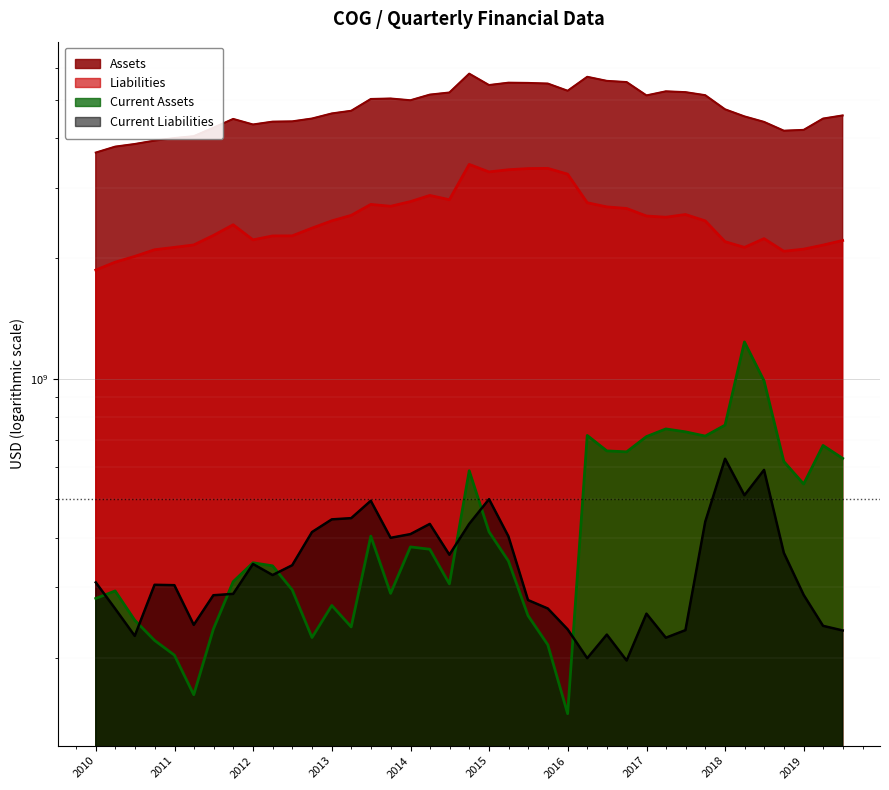

Reading left to right, what are all the values shown in this chart?

Assets: 2009-12-31=3683401000	2010-03-31=3811917000	2010-06-30=3870200000	2010-09-30=3946710000	2010-12-31=4005031000	2011-03-31=4048407000	2011-06-30=4250160000	2011-09-30=4472397000	2011-12-31=4331493000	2012-03-31=4402794000	2012-06-30=4410192000	2012-09-30=4482937000	2012-12-31=4616313000	2013-03-31=4687836000	2013-06-30=5017936000	2013-09-30=5031392000	2013-12-31=4981080000	2014-03-31=5145775000	2014-06-30=5208922000	2014-09-30=5807264000	2014-12-31=5437716000	2015-03-31=5512323000	2015-06-30=5504920000	2015-09-30=5484672000	2015-12-31=5261899000	2016-03-31=5702708000	2016-06-30=5570470000	2016-09-30=5531921000	2016-12-31=5122569000	2017-03-31=5244388000	2017-06-30=5219459000	2017-09-30=5128766000	2017-12-31=4727344000	2018-03-31=4538401000	2018-06-30=4396710000	2018-09-30=4179043000	2018-12-31=4198829000	2019-03-31=4481547000	2019-06-30=4563729000
Current Assets: 2009-12-31=281502000	2010-03-31=293897000	2010-06-30=248257000	2010-09-30=220985000	2010-12-31=203008000	2011-03-31=161538000	2011-06-30=235838000	2011-09-30=310037000	2011-12-31=345800000	2012-03-31=339727000	2012-06-30=295867000	2012-09-30=224674000	2012-12-31=270310000	2013-03-31=238880000	2013-06-30=403193000	2013-09-30=289756000	2013-12-31=378899000	2014-03-31=373830000	2014-06-30=306096000	2014-09-30=587946000	2014-12-31=413447000	2015-03-31=349403000	2015-06-30=254993000	2015-09-30=215421000	2015-12-31=144786000	2016-03-31=720687000	2016-06-30=659238000	2016-09-30=655645000	2016-12-31=715881000	2017-03-31=748313000	2017-06-30=735824000	2017-09-30=718029000	2017-12-31=764957000	2018-03-31=1236118000	2018-06-30=987413000	2018-09-30=619864000	2018-12-31=544545000	2019-03-31=680191000	2019-06-30=631330000
Liabilities: 2009-12-31=1870887000	2010-03-31=1957787000	2010-06-30=2024296000	2010-09-30=2103372000	2010-12-31=2132331000	2011-03-31=2162387000	2011-06-30=2283961000	2011-09-30=2429227000	2011-12-31=2226725000	2012-03-31=2277838000	2012-06-30=2278862000	2012-09-30=2382650000	2012-12-31=2484866000	2013-03-31=2564622000	2013-06-30=2731695000	2013-09-30=2702658000	2013-12-31=2776478000	2014-03-31=2876984000	2014-06-30=2806983000	2014-09-30=3440793000	2014-12-31=3294983000	2015-03-31=3336792000	2015-06-30=3359004000	2015-09-30=3362935000	2015-12-31=3252711000	2016-03-31=2758648000	2016-06-30=2692871000	2016-09-30=2668671000	2016-12-31=2554902000	2017-03-31=2537209000	2017-06-30=2577428000	2017-09-30=2484172000	2017-12-31=2203439000	2018-03-31=2131885000	2018-06-30=2242536000	2018-09-30=2084896000	2018-12-31=2110670000	2019-03-31=2160608000	2019-06-30=2218925000
Current Liabilities: 2009-12-31=308741000	2010-03-31=265302000	2010-06-30=226833000	2010-09-30=304539000	2010-12-31=303835000	2011-03-31=241702000	2011-06-30=286724000	2011-09-30=288977000	2011-12-31=343344000	2012-03-31=322154000	2012-06-30=340859000	2012-09-30=412790000	2012-12-31=444139000	2013-03-31=447264000	2013-06-30=494391000	2013-09-30=399273000	2013-12-31=407905000	2014-03-31=432628000	2014-06-30=362147000	2014-09-30=432791000	2014-12-31=499018000	2015-03-31=402746000	2015-06-30=278852000	2015-09-30=265585000	2015-12-31=235552000	2016-03-31=199382000	2016-06-30=228490000	2016-09-30=196763000	2016-12-31=257812000	2017-03-31=224395000	2017-06-30=234422000	2017-09-30=438234000	2017-12-31=630050000	2018-03-31=510491000	2018-06-30=590744000	2018-09-30=366098000	2018-12-31=287264000	2019-03-31=240315000	2019-06-30=234026000